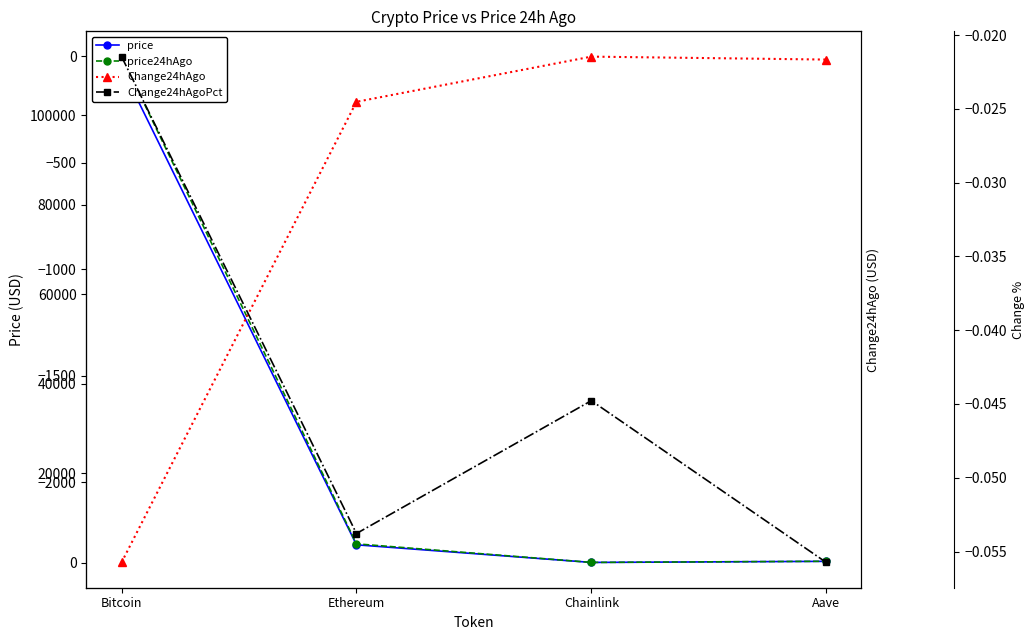

At which label is Change24hAgo closest to -1188?

Ethereum